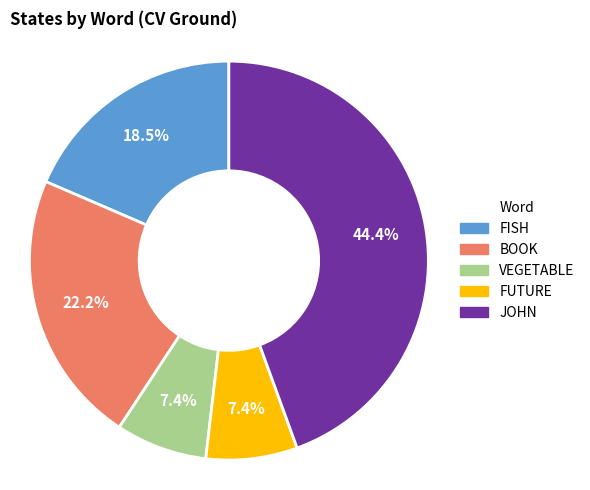

Which has a higher value, VEGETABLE or FISH?

FISH